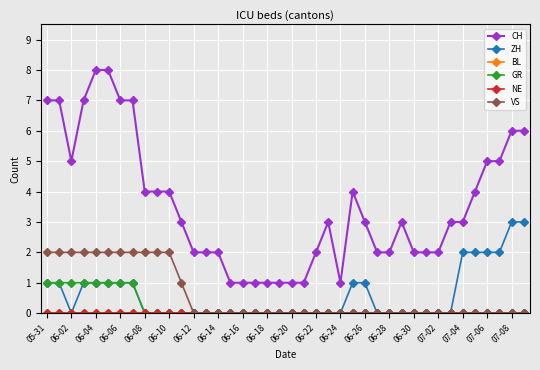

Does the chart have visible grid lines?

Yes